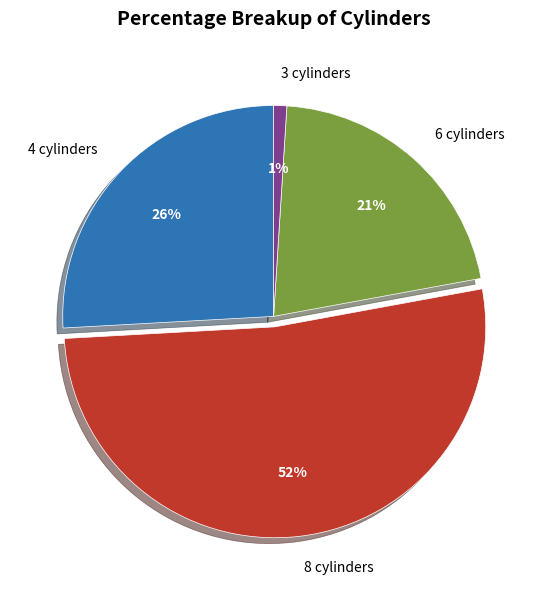

True or false: 4 cylinders accounts for 26% of the total.

True